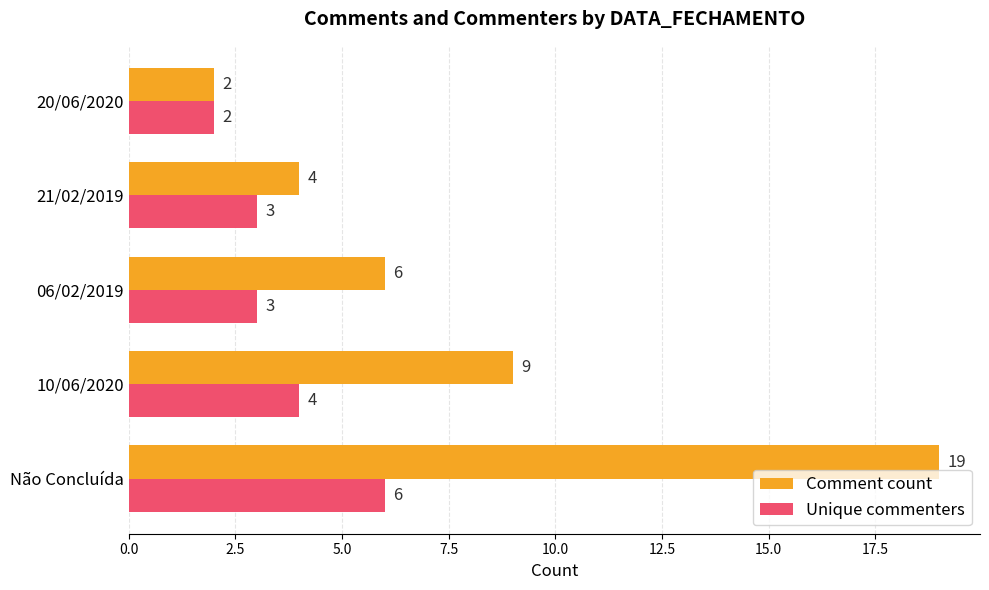

At which label is Unique commenters closest to 4?

10/06/2020